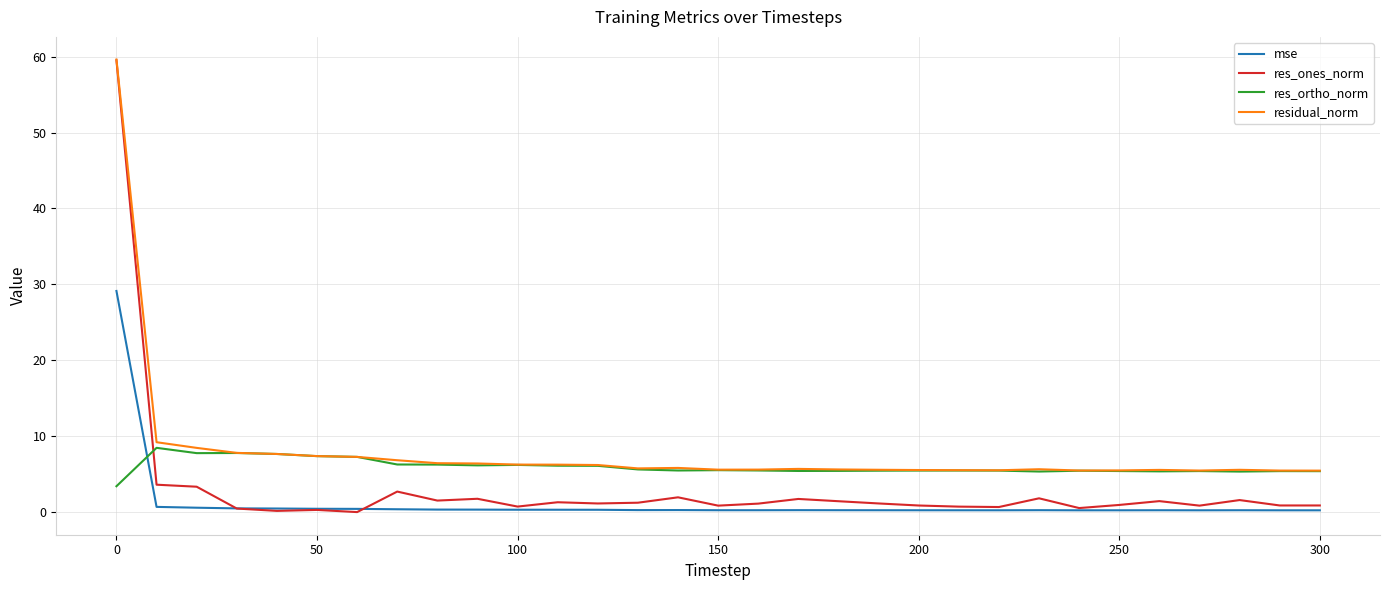

What is the lowest value of the res_ortho_norm series?

3.4